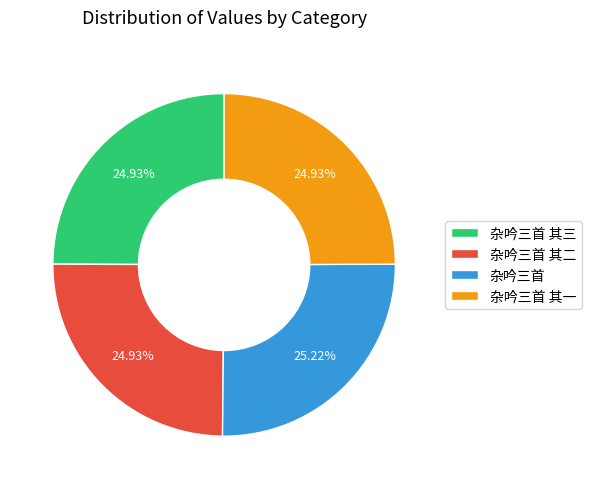

True or false: 杂吟三首 accounts for 25% of the total.

True